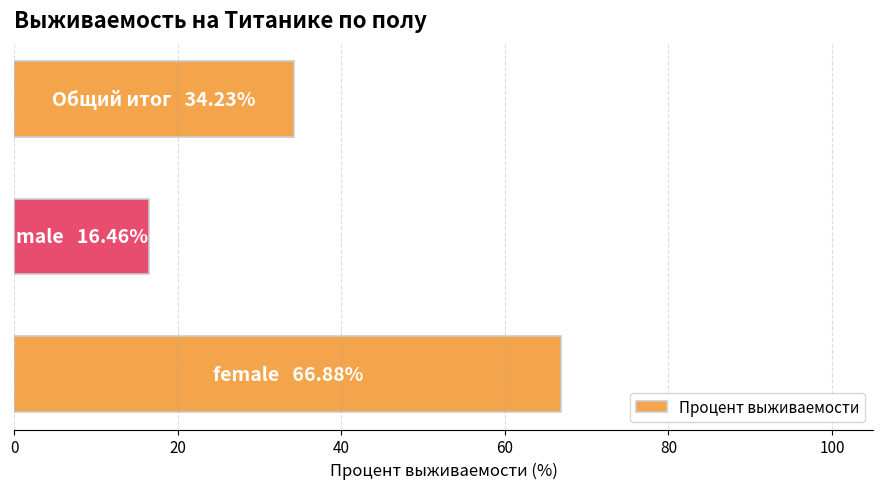

What is the minimum value shown in the chart?

16.5